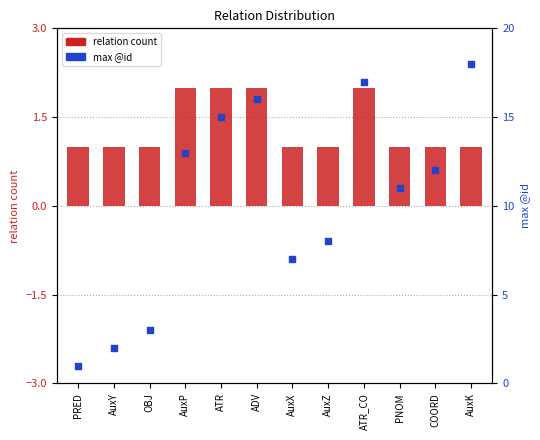

What are all the series names shown in the legend?

relation count, max @id